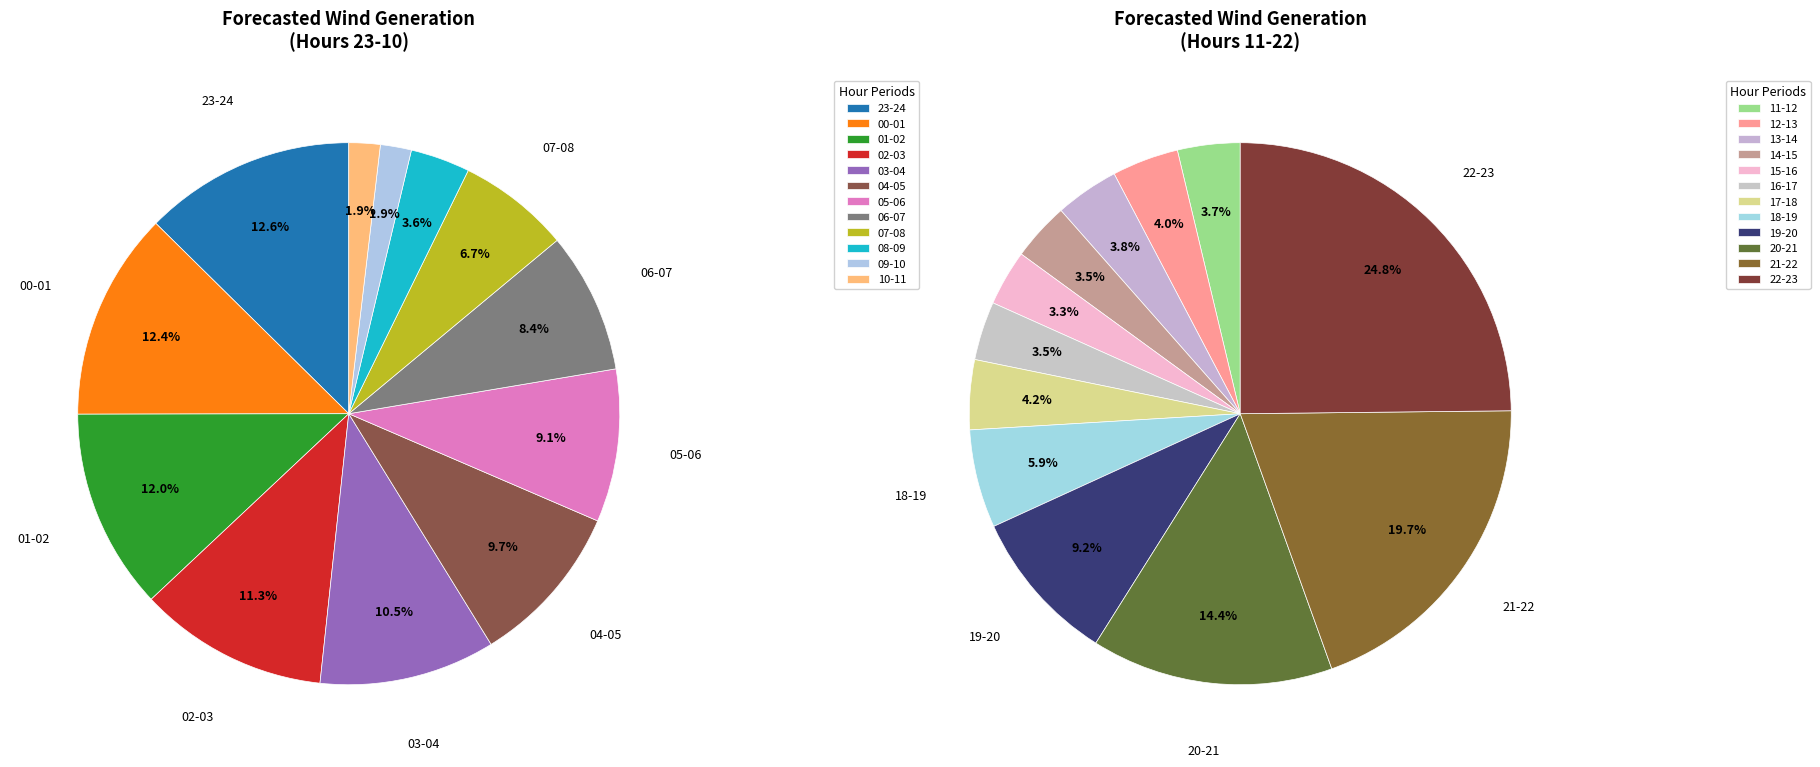

Does 15-16 represent more than half of the total?

No